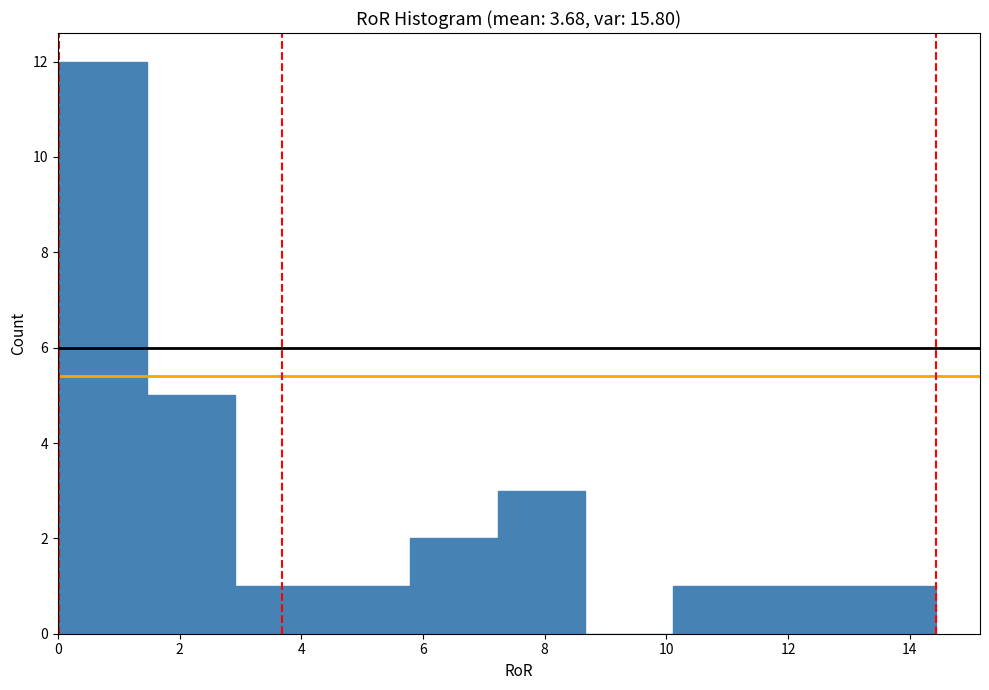

What is the height of the bar covering 1.4 to 3.0 on the x-axis? Neither the bar edges nor the heights are printed on the chart, so give them approximately, as read against the axes.

5